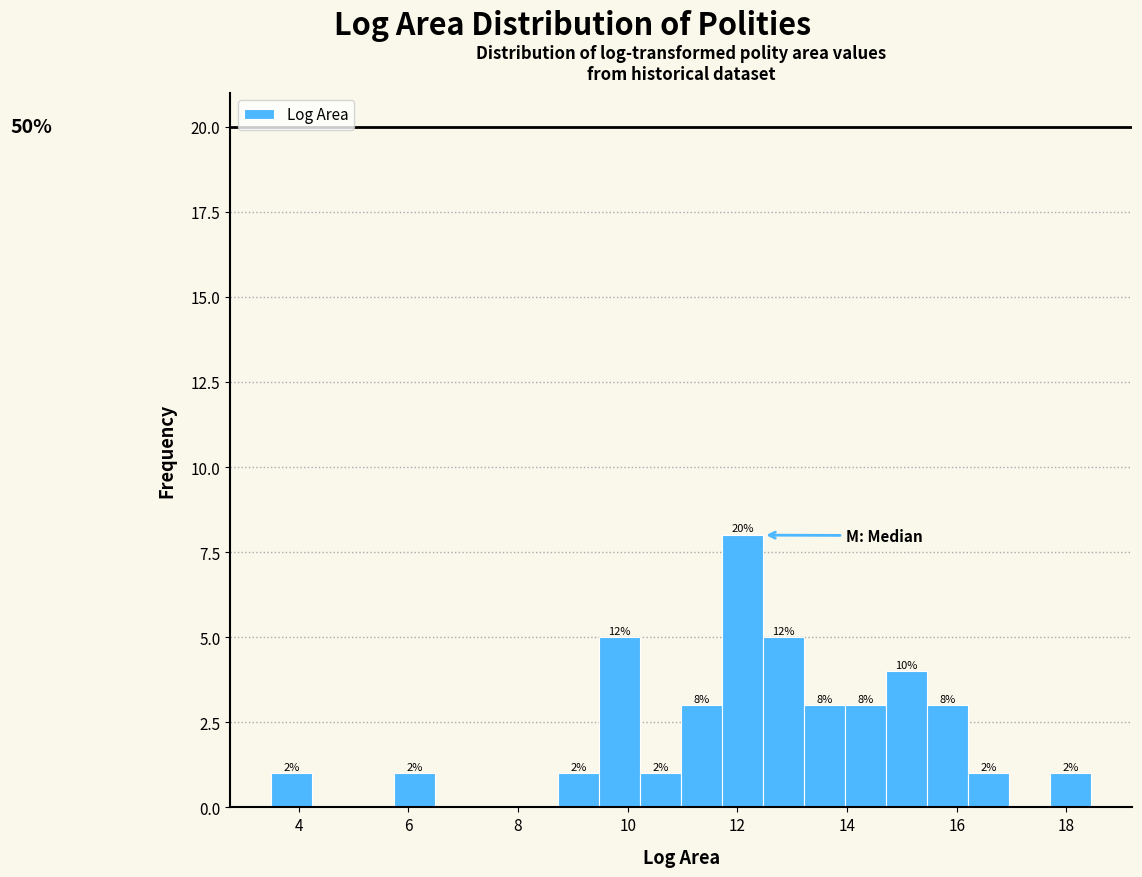

Read against the x-axis, roughly where is the centre of the tallest bar?

12.0